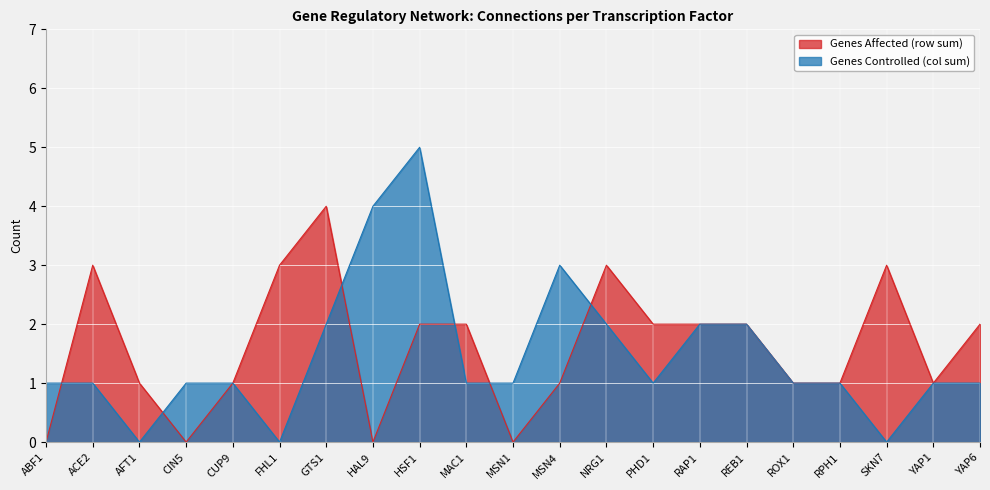

How many interior local peaks does the Genes Controlled (col sum) series have?

2